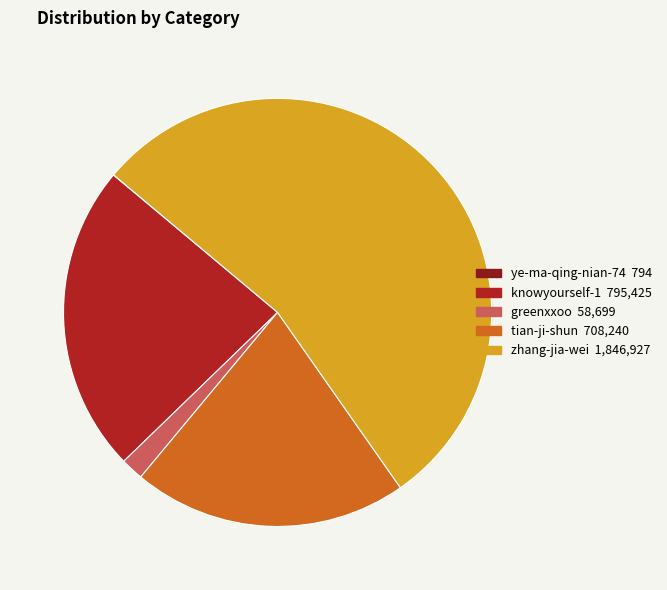

Which has a higher value, zhang-jia-wei or knowyourself-1?

zhang-jia-wei